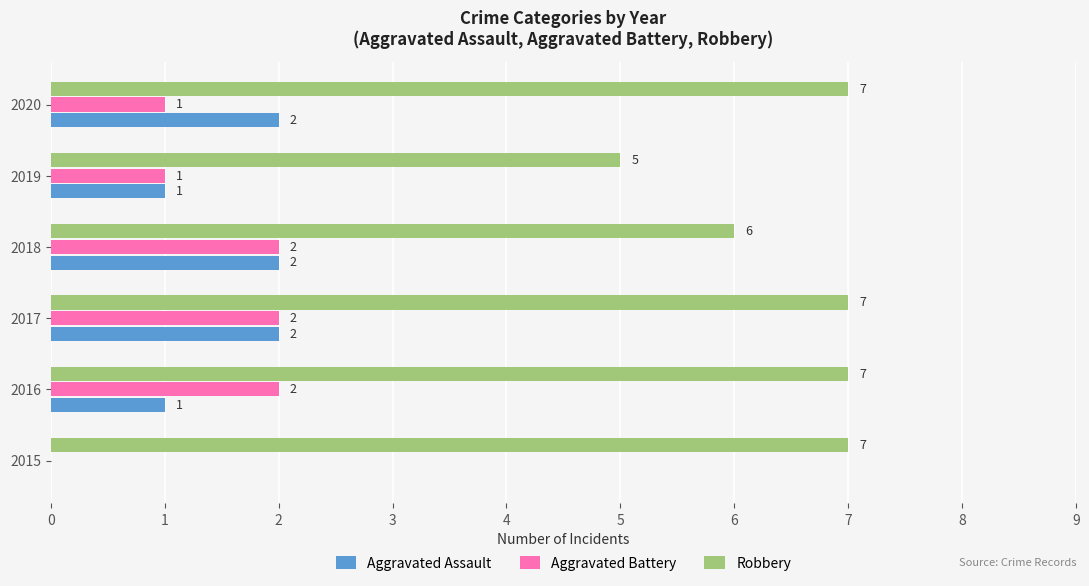

Which series changed the most between 2015 and 2016?

Aggravated Battery